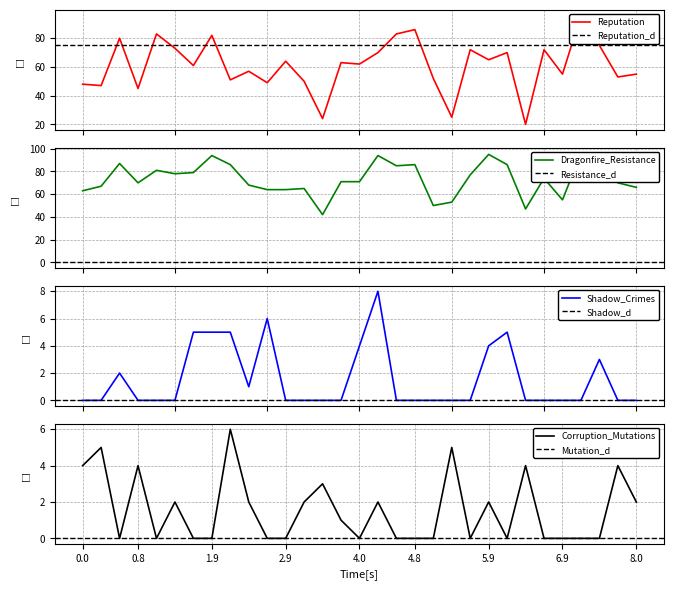

Reading left to right, what are all the values shown in this chart?

Reputation: 48	47	80	45	83	73	61	82	51	57	49	64	50	24	63	62	70	83	86	52	25	72	65	70	20	72	55	96	75	53	55
Dragonfire_Resistance: 63	67	87	70	81	78	79	94	86	68	64	64	65	42	71	71	94	85	86	50	53	77	95	86	47	74	55	96	81	70	66
Shadow_Crimes: 0	0	2	0	0	0	5	5	5	1	6	0	0	0	0	4	8	0	0	0	0	0	4	5	0	0	0	0	3	0	0
Corruption_Mutations: 4	5	0	4	0	2	0	0	6	2	0	0	2	3	1	0	2	0	0	0	5	0	2	0	4	0	0	0	0	4	2